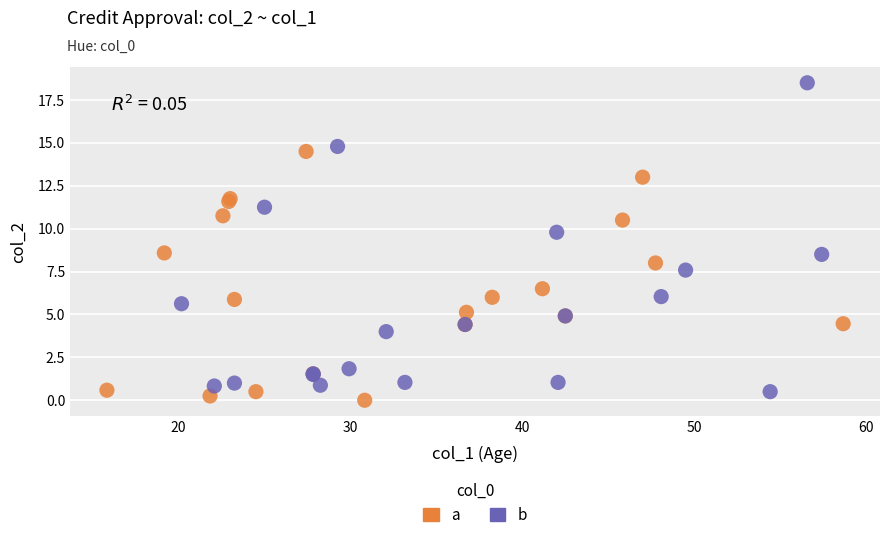

Which series has the widest spread of Y values?

b